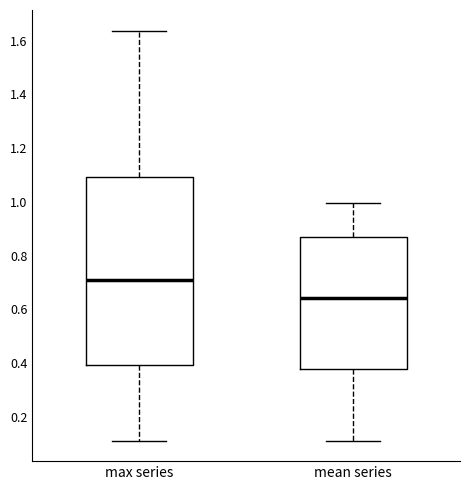

Which box has the highest median line?

max series